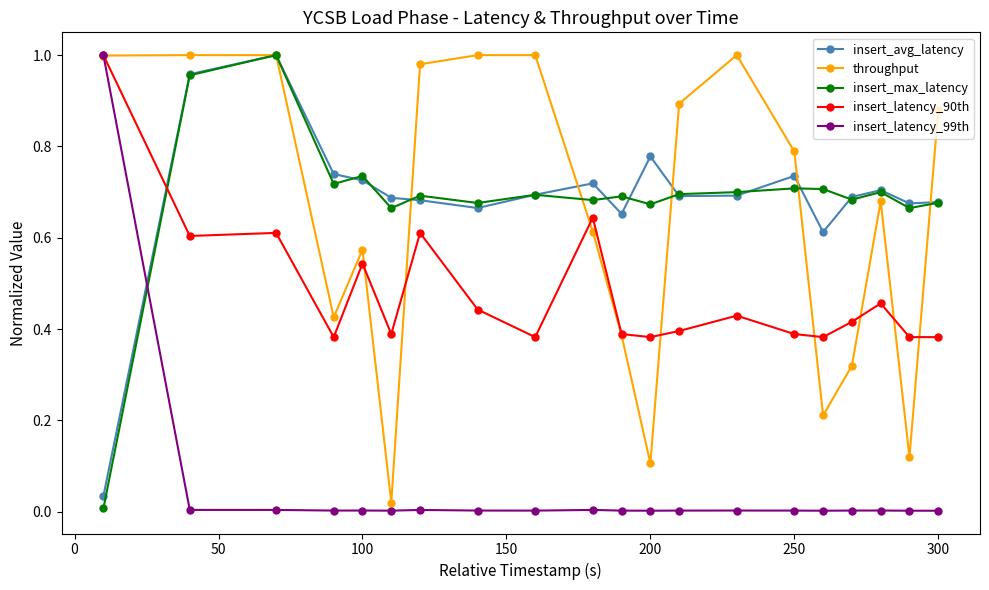

True or false: throughput has more than 2 points higher than both neighbors.

True